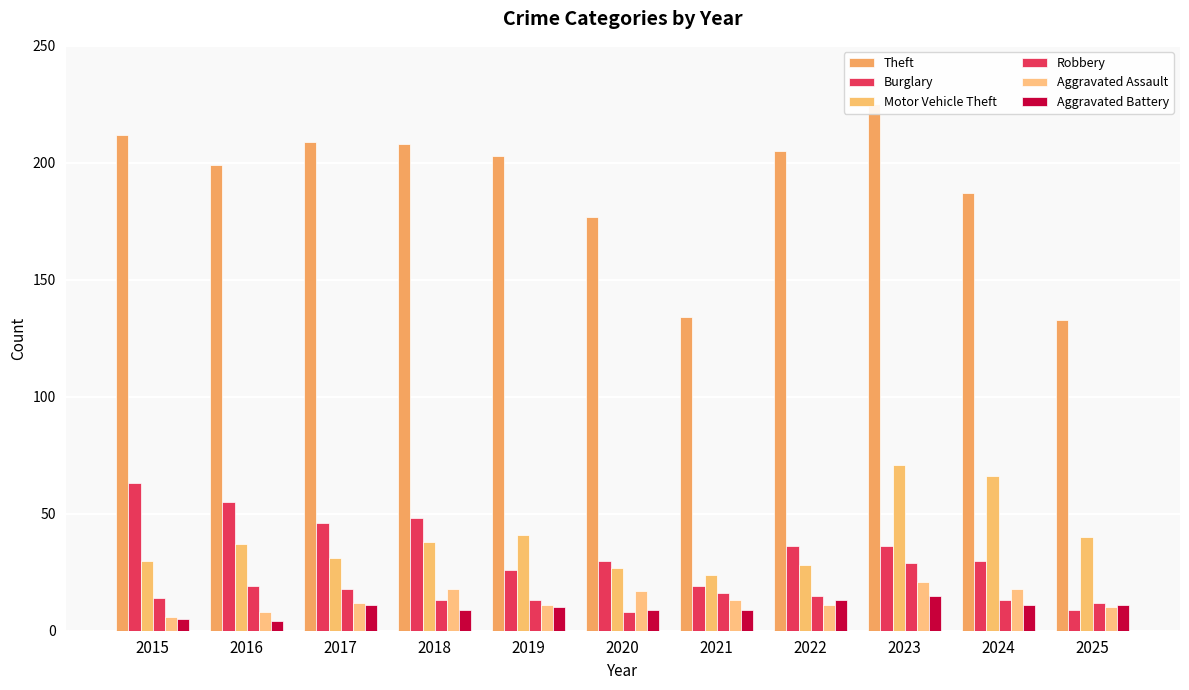

List the series in order of their peak value, highest first.

Theft, Motor Vehicle Theft, Burglary, Robbery, Aggravated Assault, Aggravated Battery